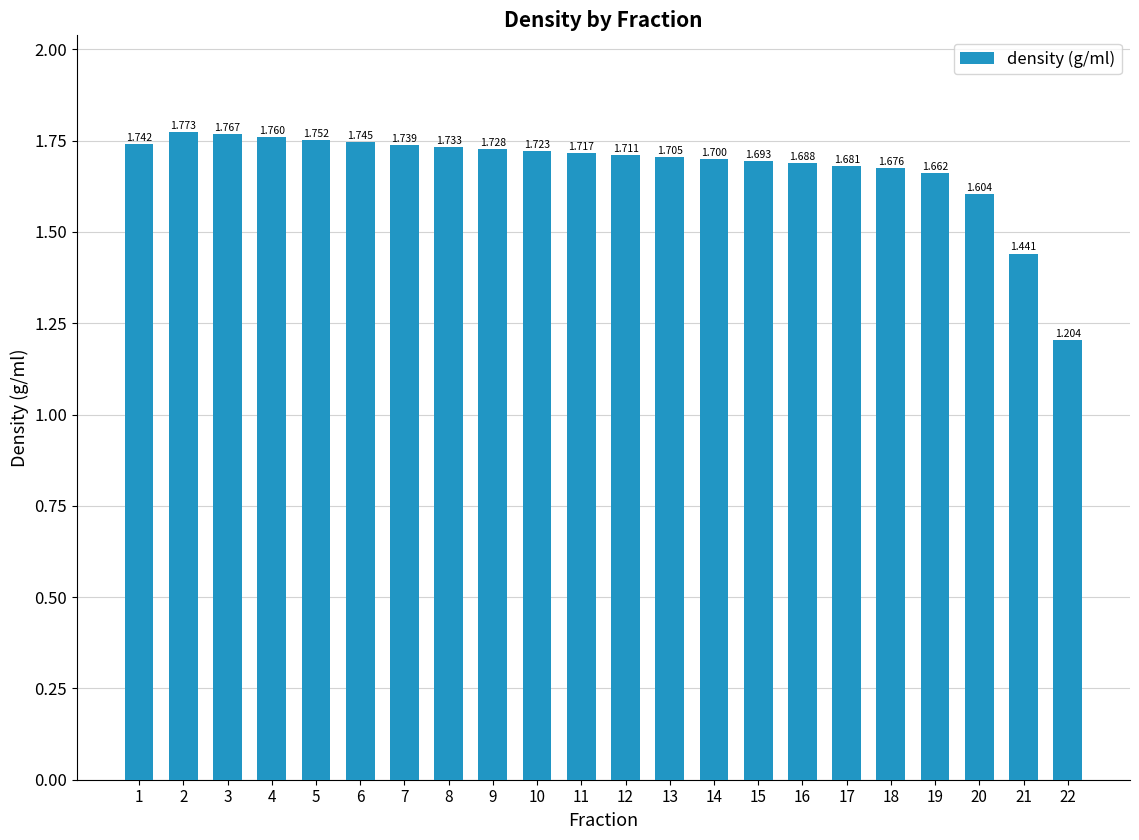

Reading right to left, extract all data points from this chart.

1.2	1.4	1.6	1.7	1.7	1.7	1.7	1.7	1.7	1.7	1.7	1.7	1.7	1.7	1.7	1.7	1.7	1.8	1.8	1.8	1.8	1.7